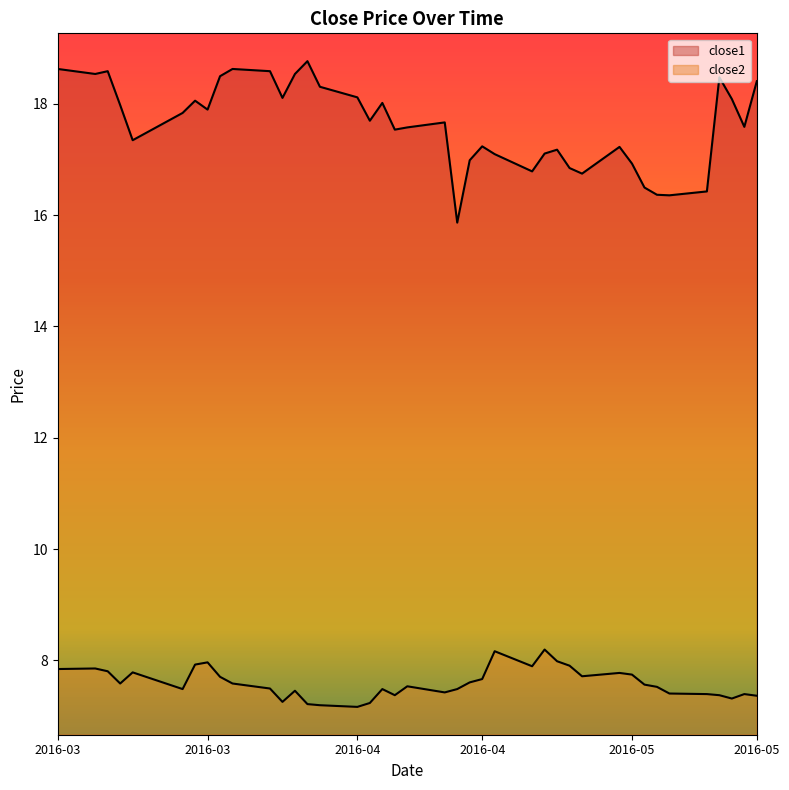

The close2 series shows 12.4 at 20. True or false?

False